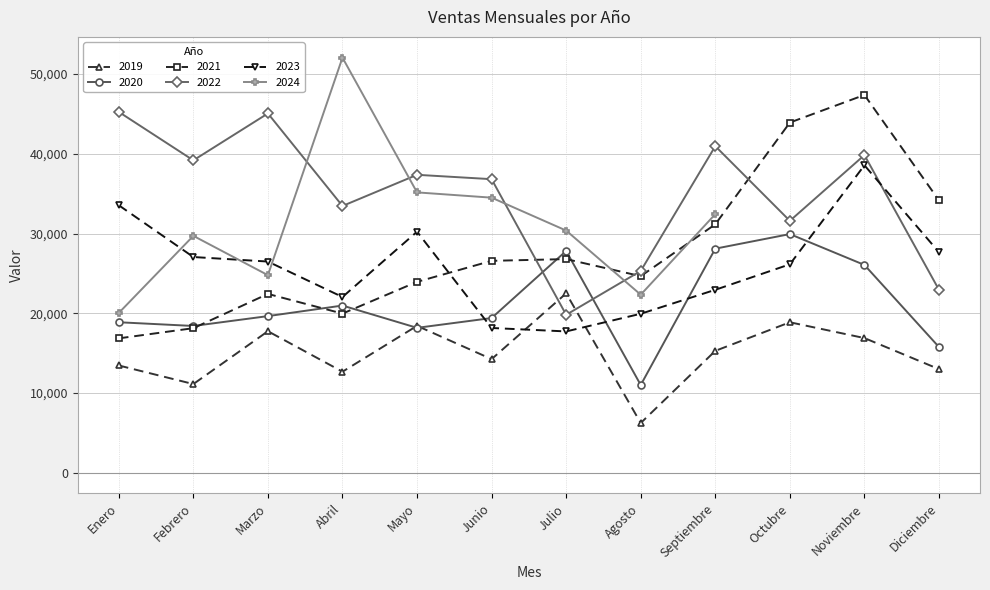

What is the label of the 9th point from the right?

Abril